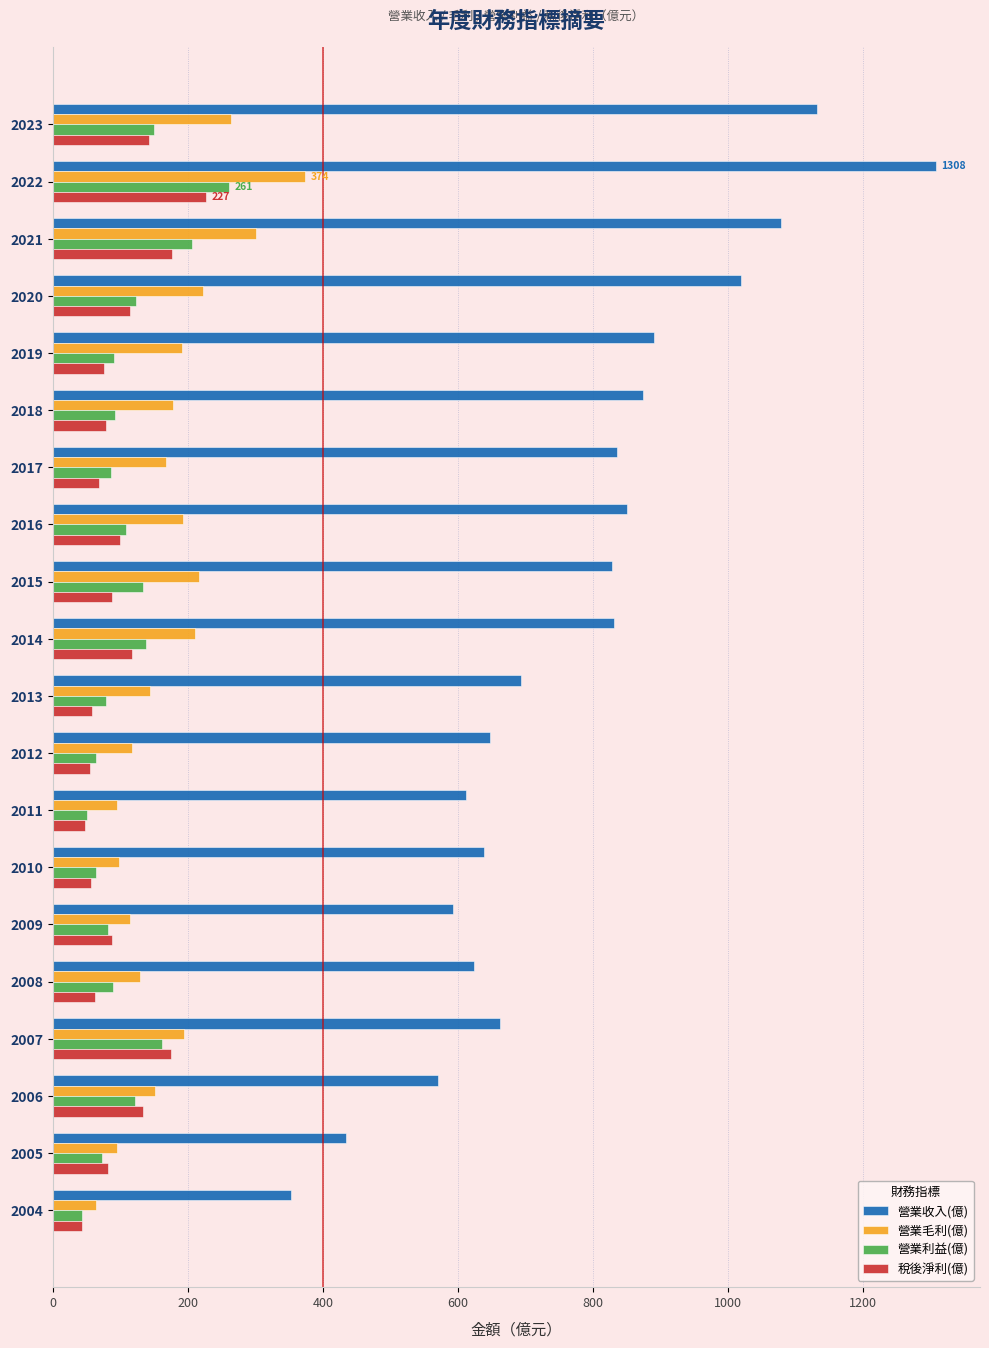

What is the maximum value shown in the chart?

1308.0